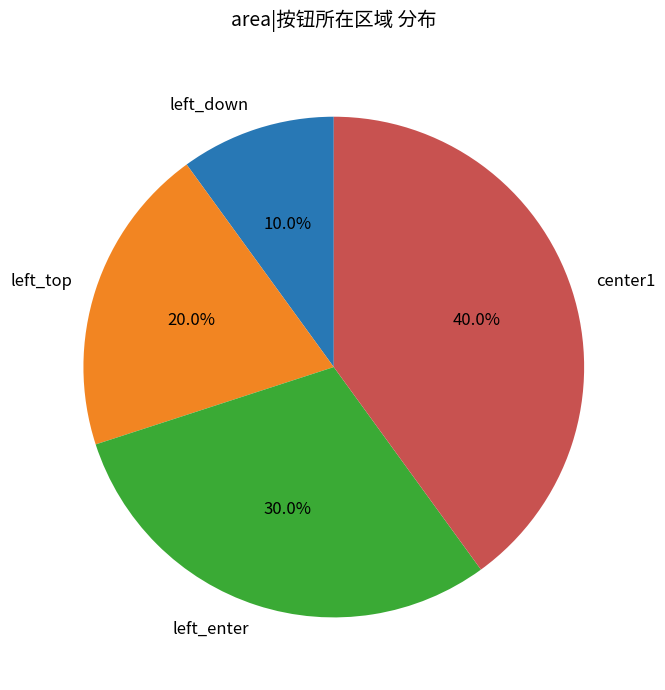

Combined, do left_enter and center1 account for over 50%?

Yes